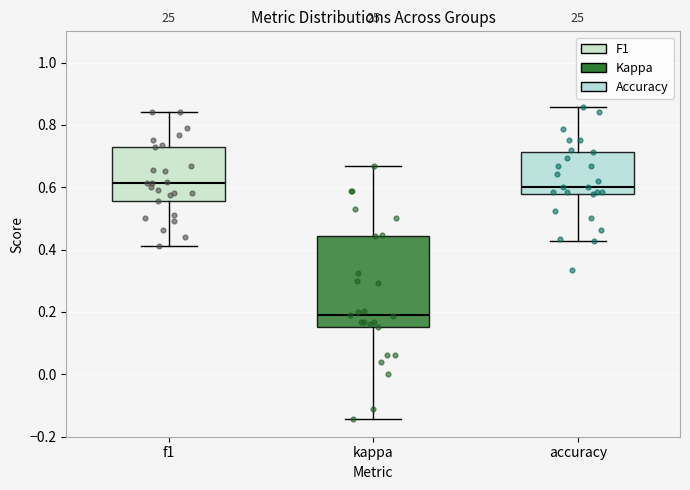

Which box is the tallest, from its lower edge to its upper edge?

kappa